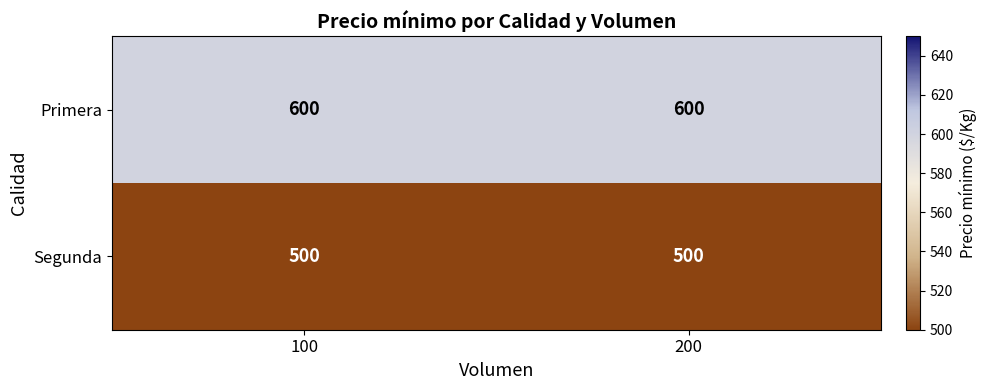

Reading right to left, list all the values displayed in this chart.

Primera: 200=600	100=600
Segunda: 200=500	100=500